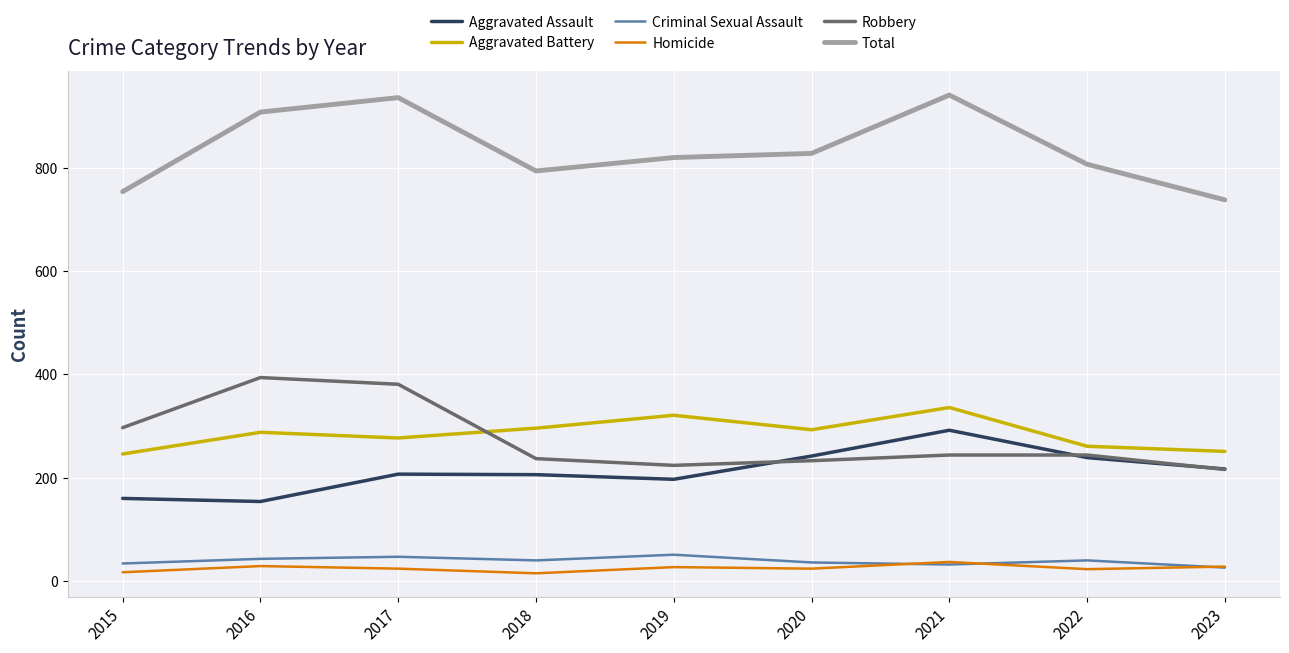

True or false: Homicide and Aggravated Battery cross at least once.

False